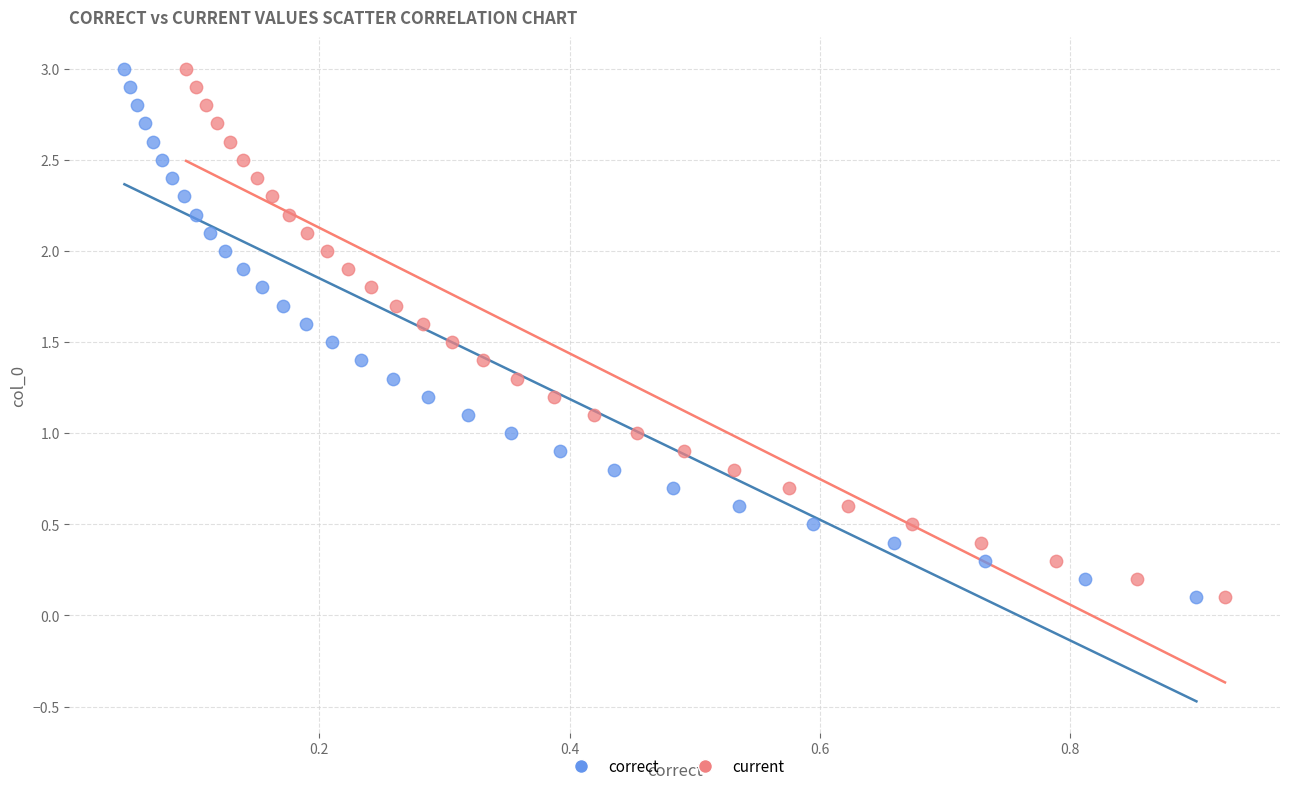

What are all the series names shown in the legend?

correct, current